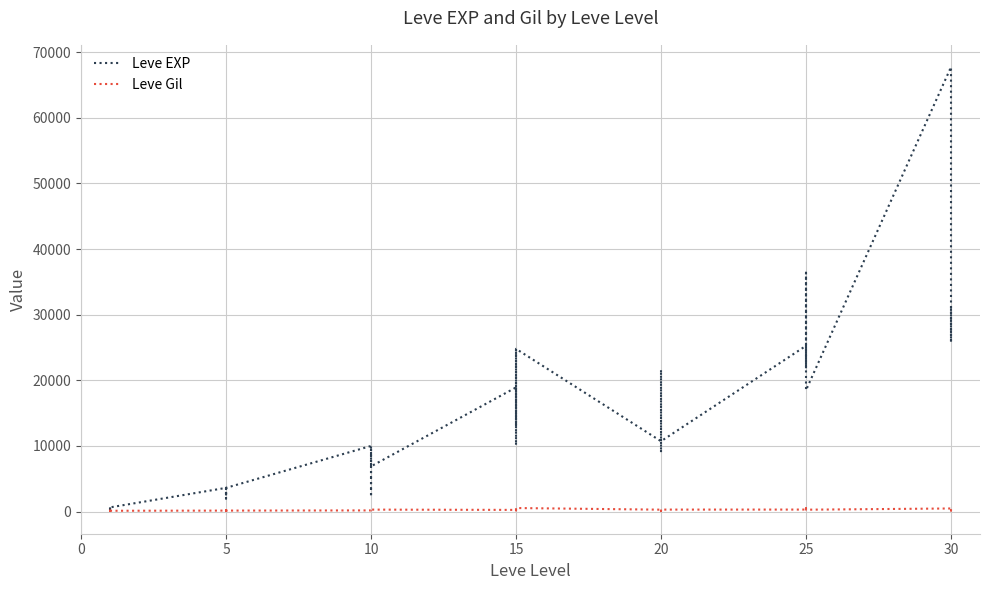

Which series has the largest total across all categories?

Leve EXP